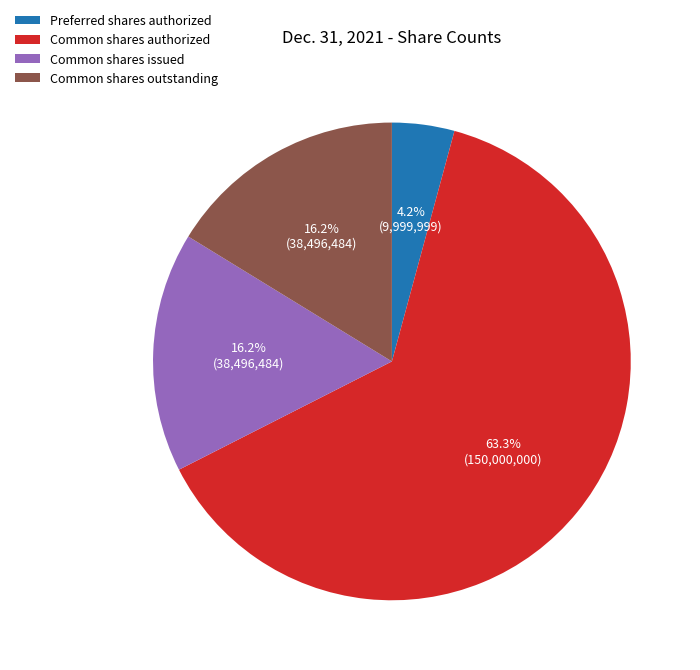

What is the largest slice in the pie chart?

Common shares authorized